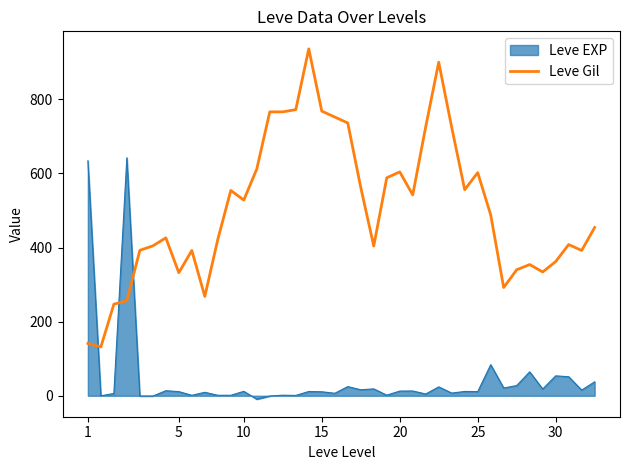

What is the highest value of the Leve Gil series?

936.0